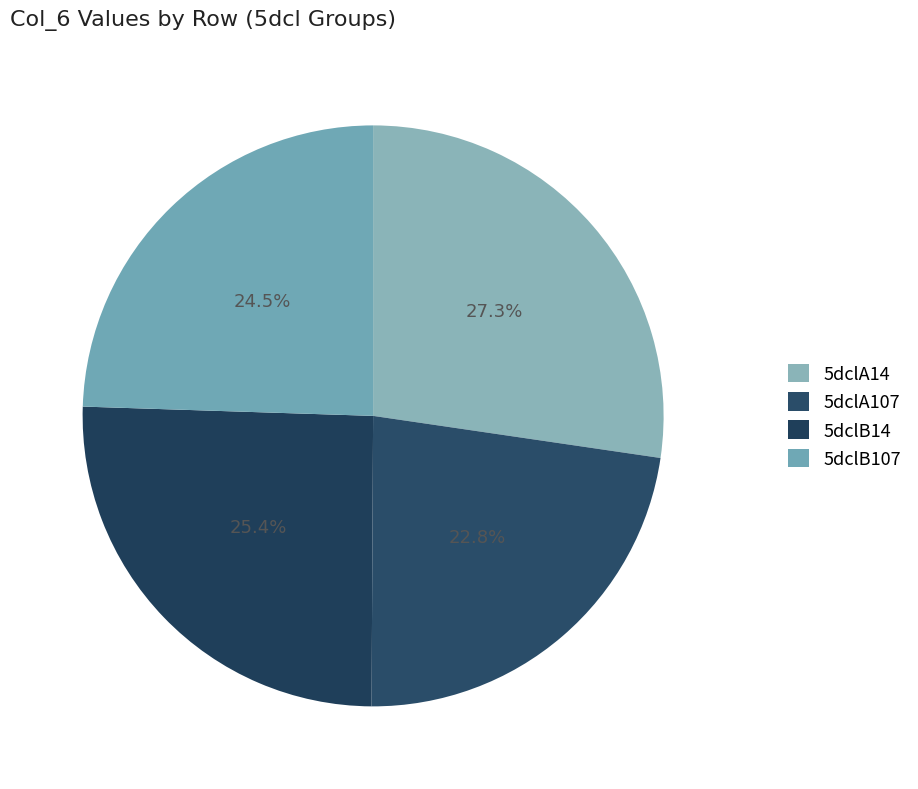

To the nearest percent, what portion does 5dclA14 represent?

27%